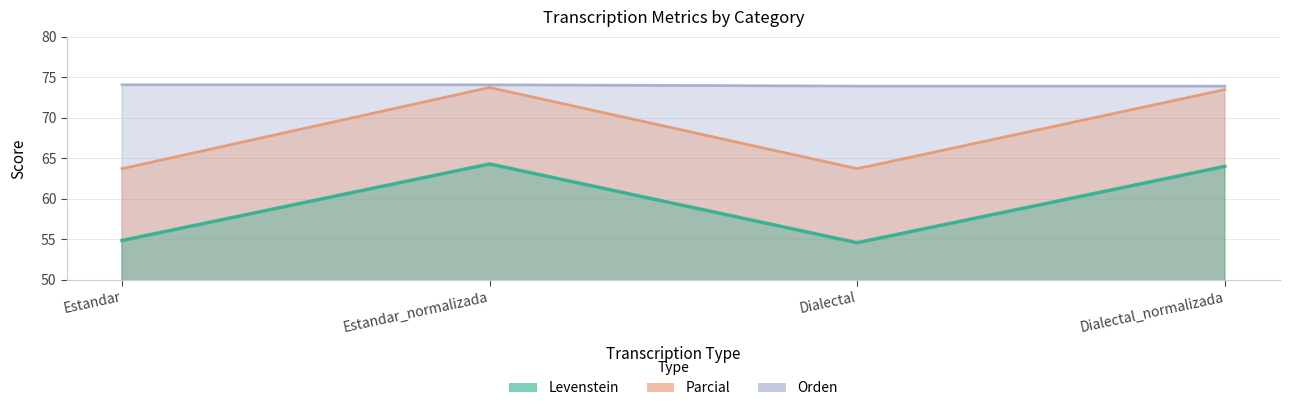

Reading left to right, transcribe all the data shown in this chart.

Levenstein: 54.9	64.3	54.6	64.0
Parcial: 63.7	73.8	63.7	73.5
Orden: 74.1	74.1	73.9	73.9